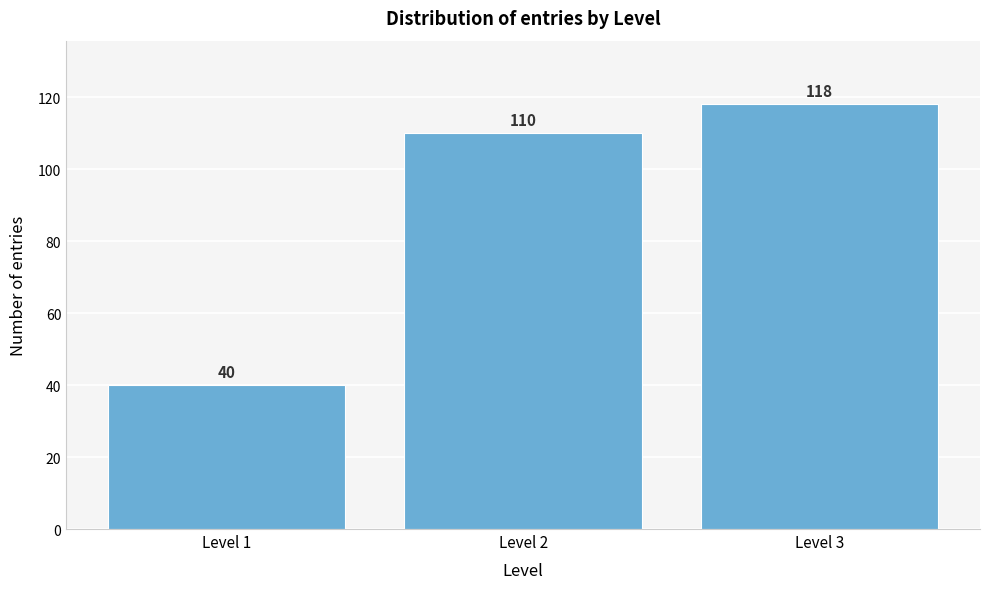

Reading left to right, what are all the values shown in this chart?

40	110	118